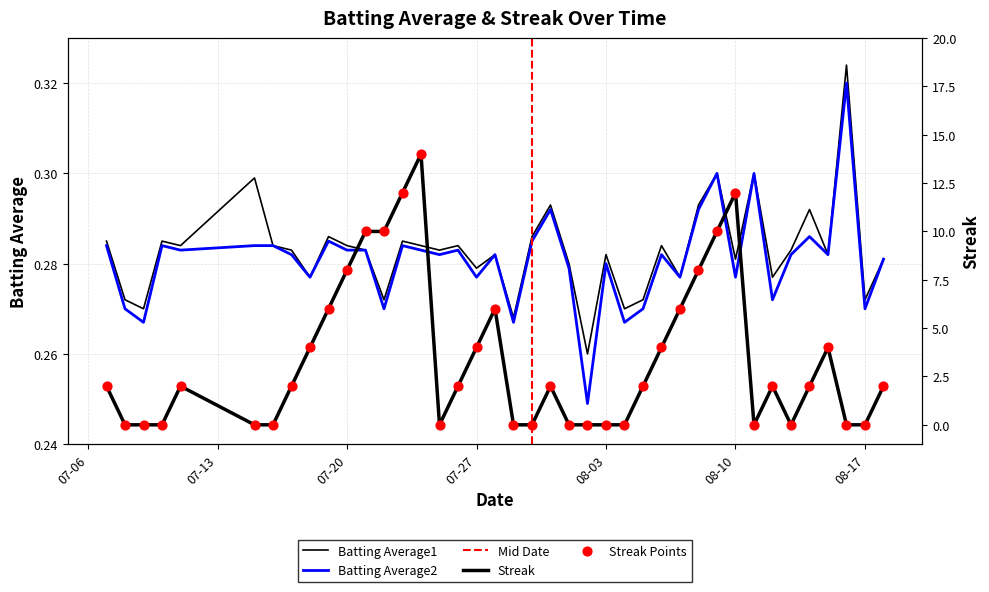

Which series reaches the maximum Y coordinate?

Streak